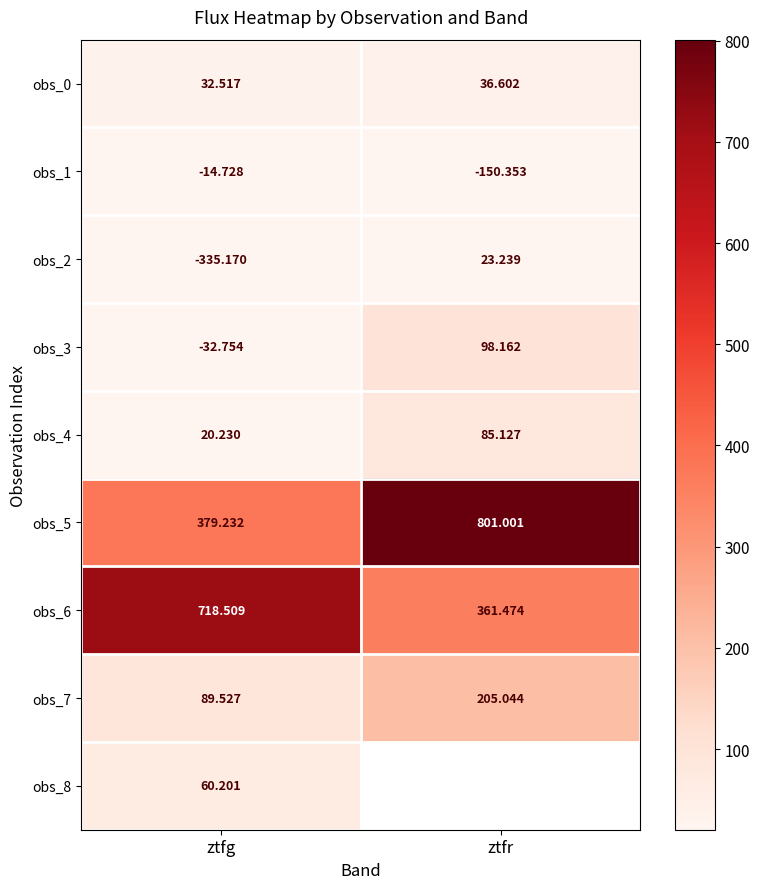

At which label is obs_3 closest to 32?

ztfg